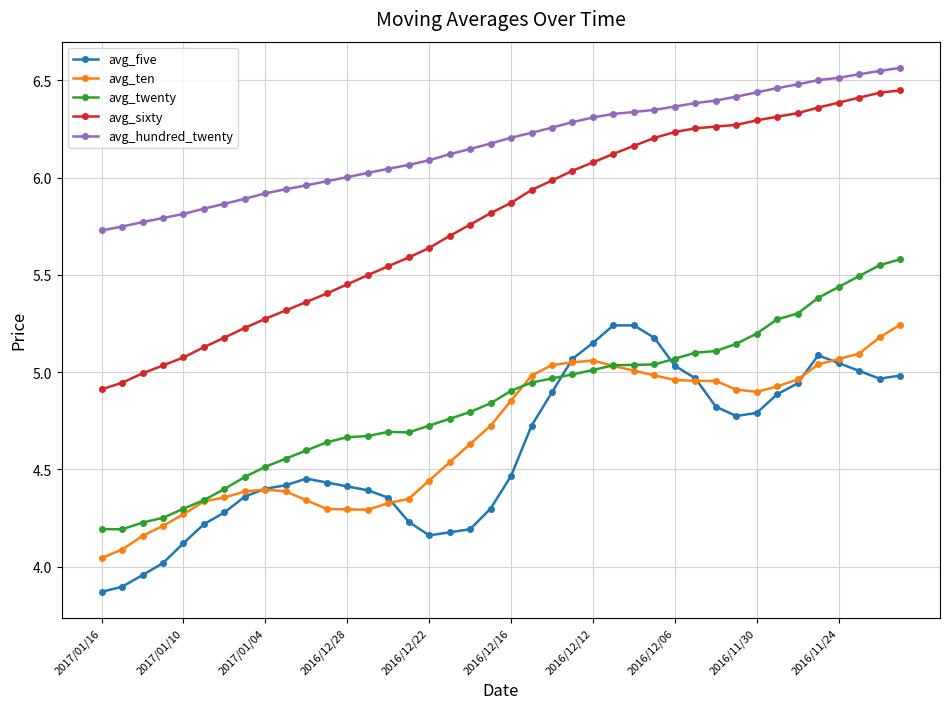

Which series has the largest range (max minus min)?

avg_sixty